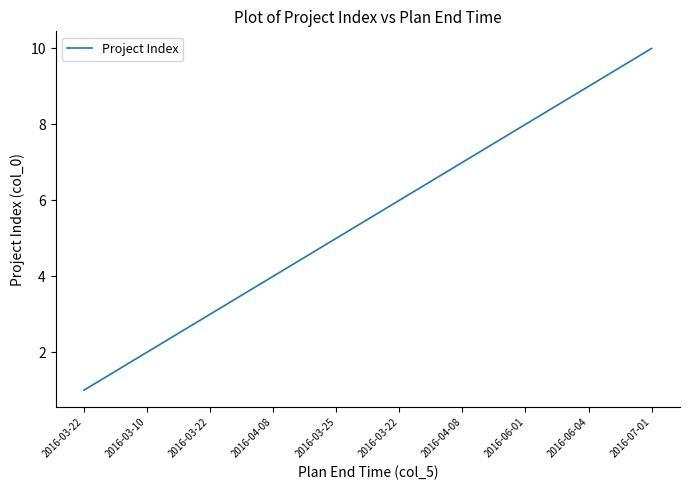

What is the difference between the second highest and second lowest values?

7